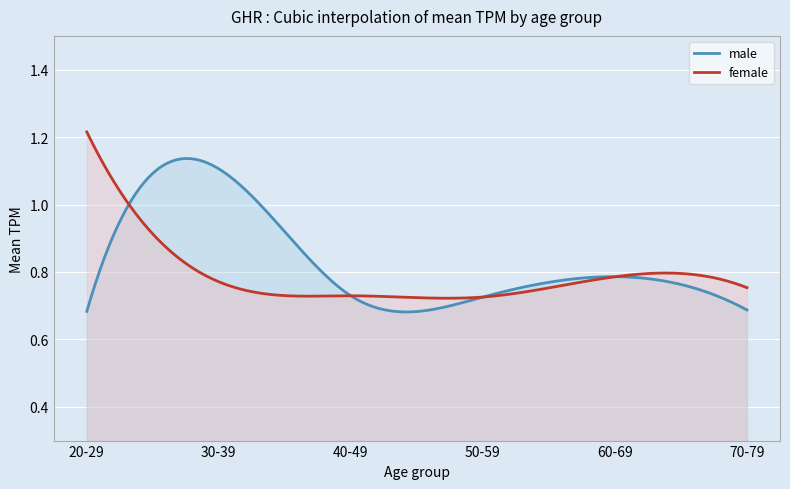

List the series in order of their peak value, lowest first.

male, female